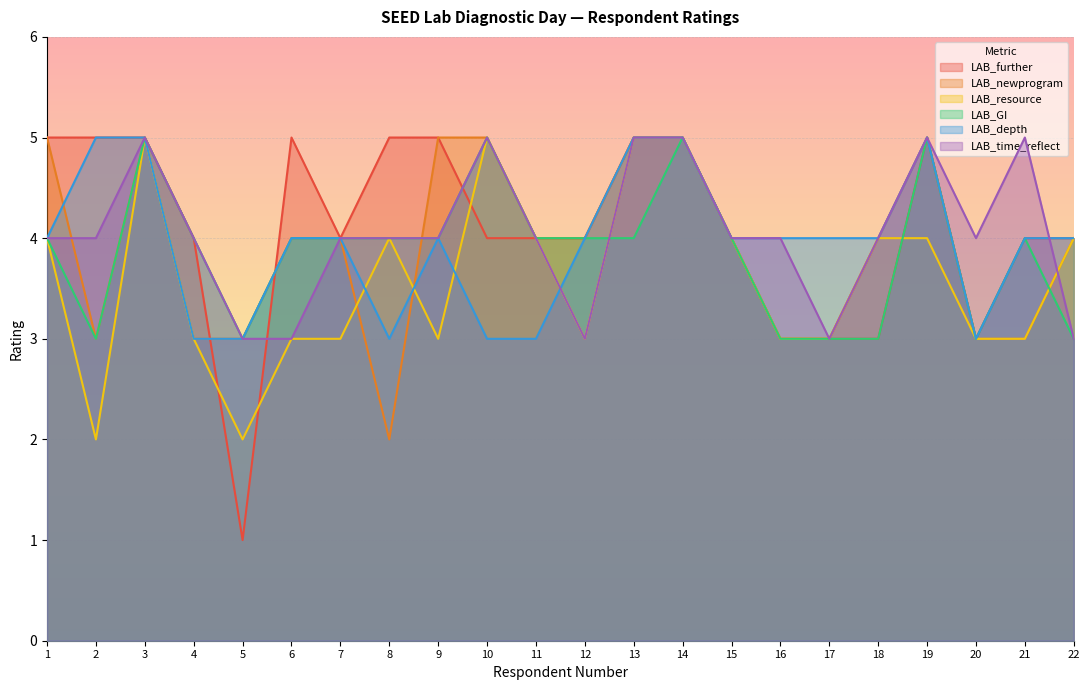

Where do LAB_further and LAB_resource first cross each other?

4 and 5